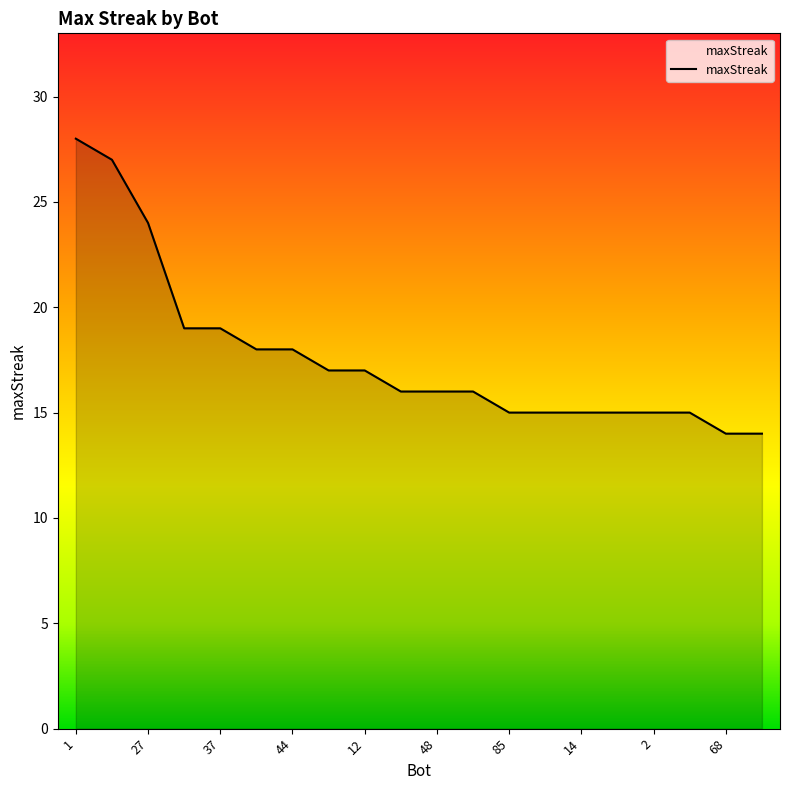

What is the smallest value displayed?

14